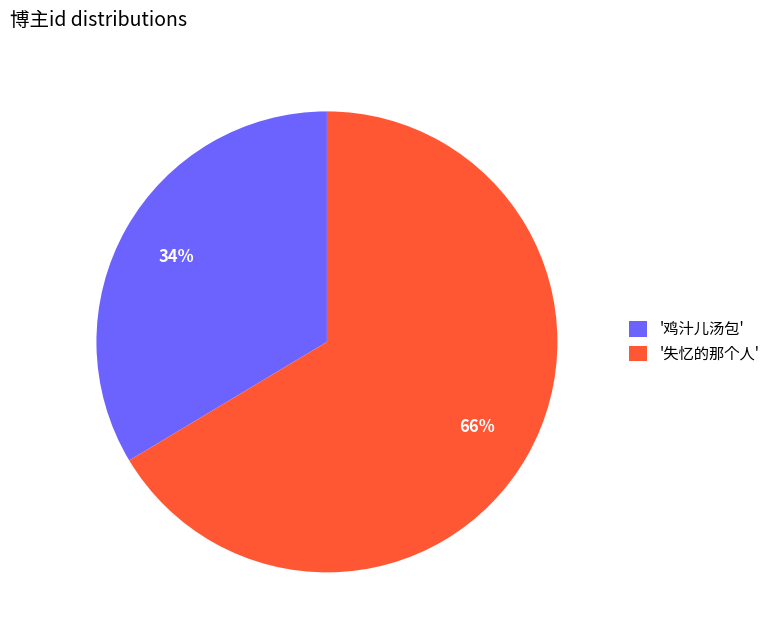

Is there any slice that represents more than half of the pie?

Yes